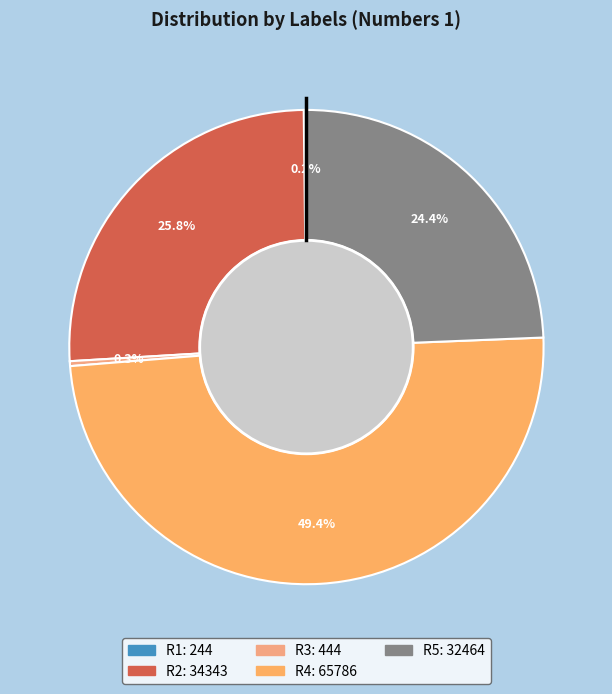

Which slice is the smallest?

R1